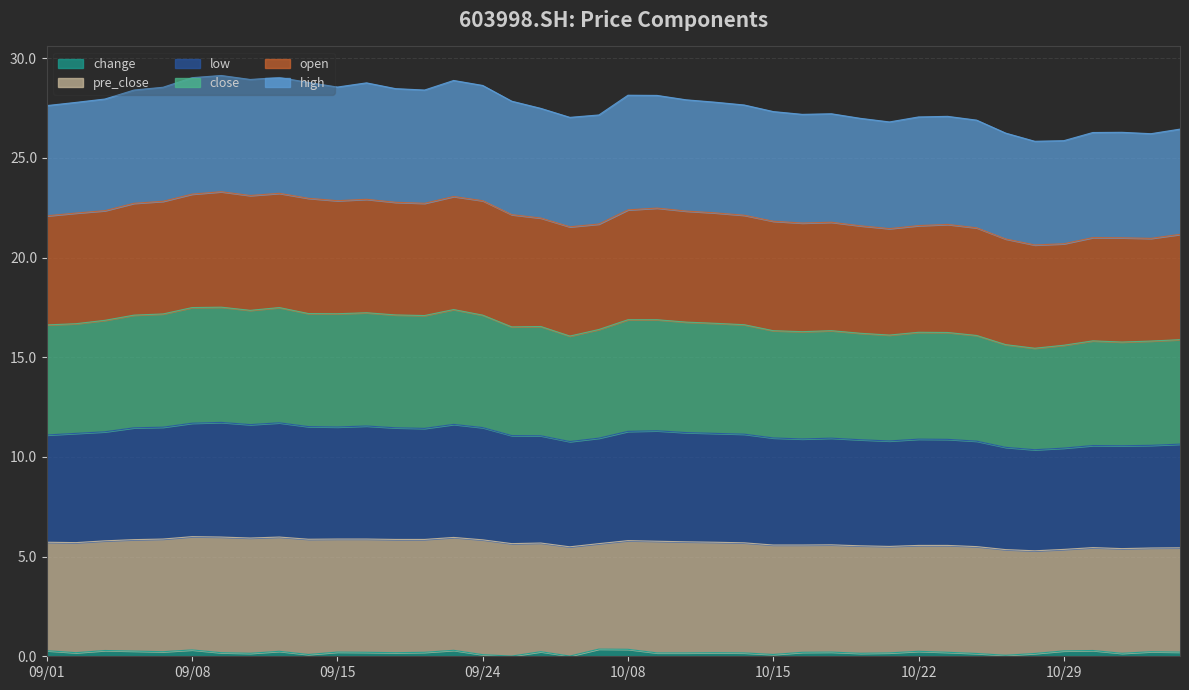

What is the greatest value displayed?

29.1